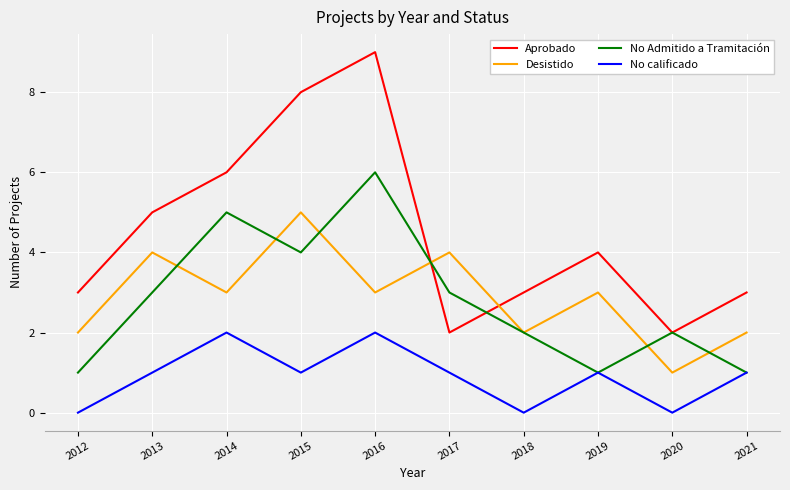

What is the sum of the No Admitido a Tramitación values at 2016 and 2018?

8